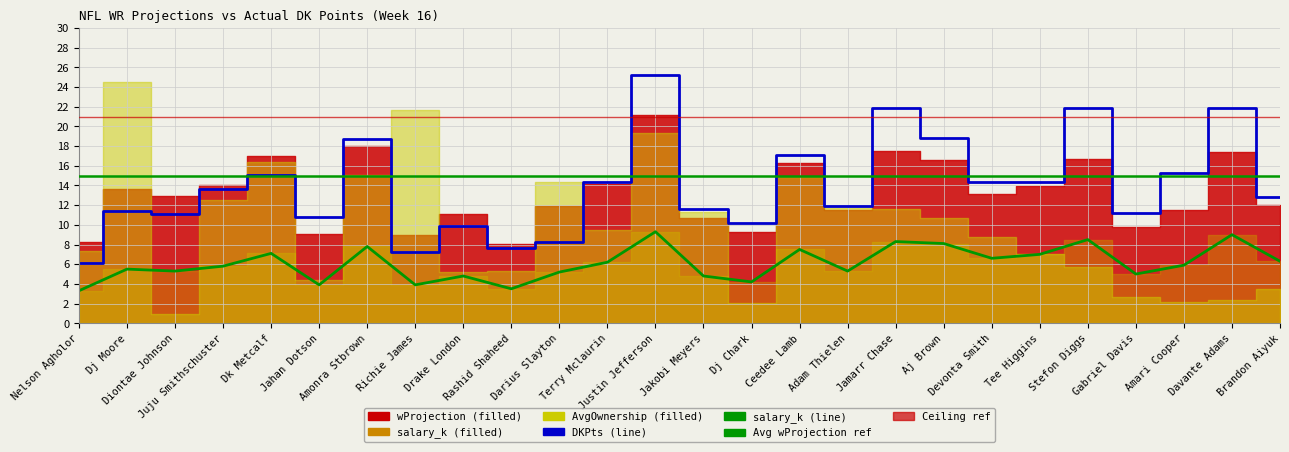

What is the value of the DKPts point at the 20th from the left?

14.4